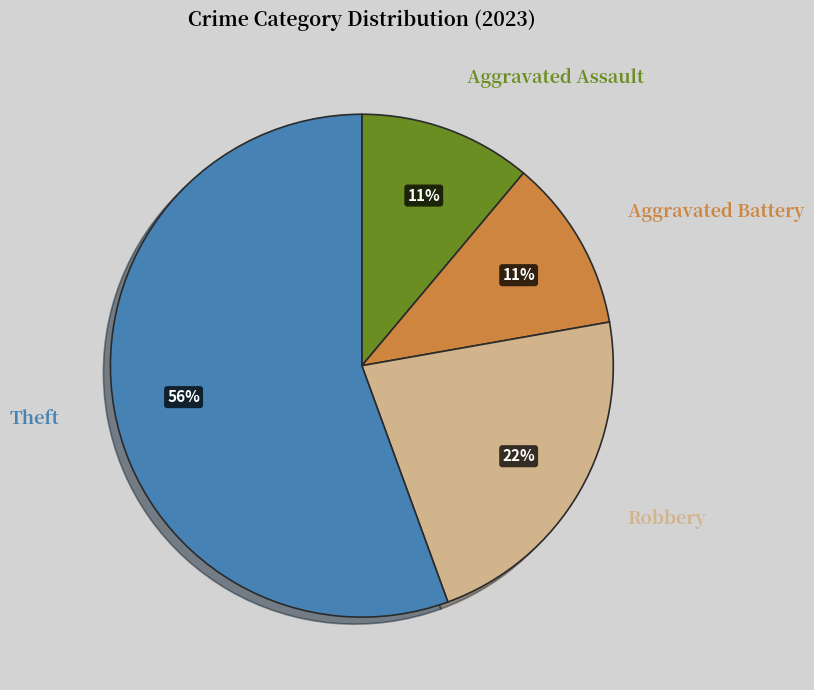

To the nearest percent, what percentage of the pie is Robbery?

22%